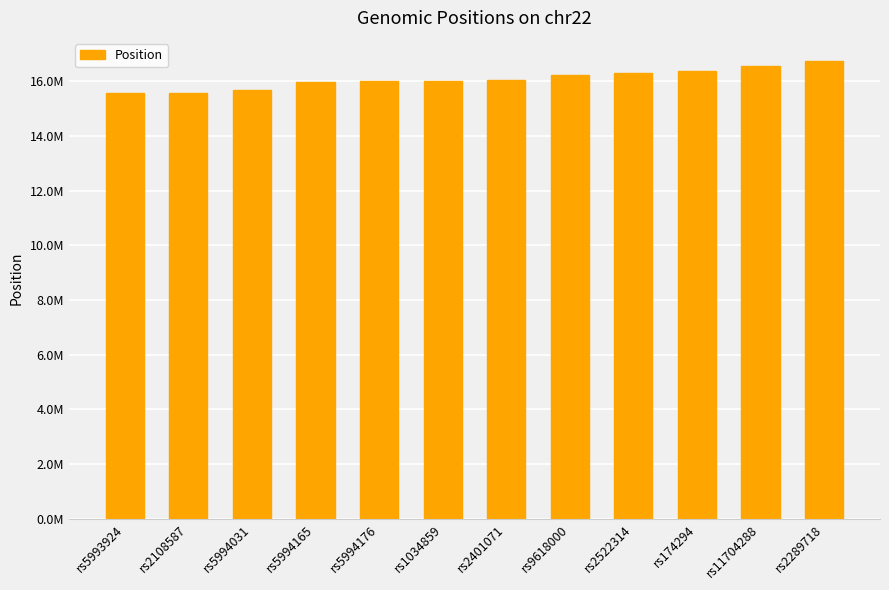

Rank the categories by value from highest to lowest.

rs2289718, rs11704288, rs174294, rs2522314, rs9618000, rs2401071, rs1034859, rs5994176, rs5994165, rs5994031, rs2108587, rs5993924